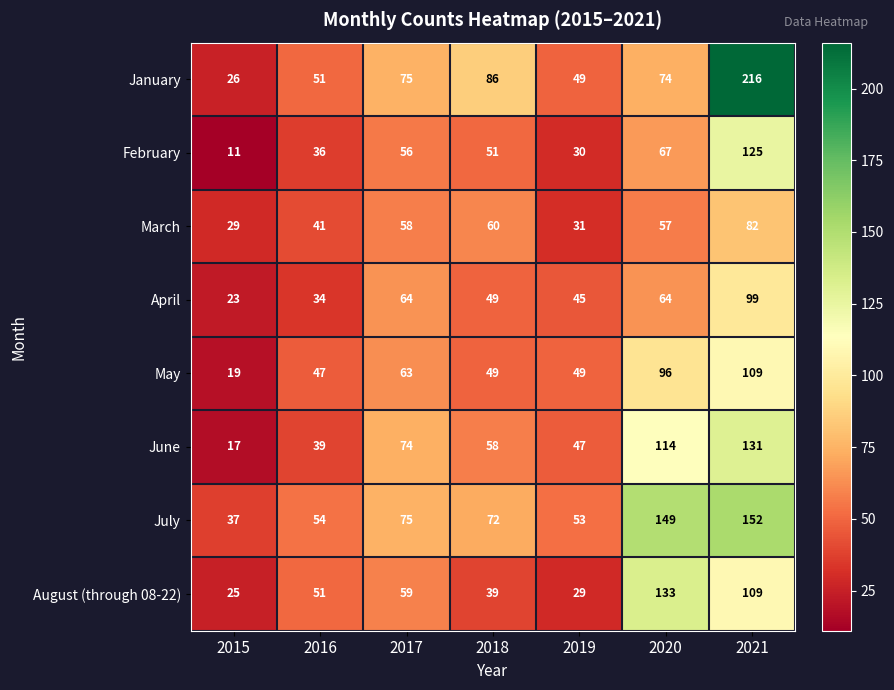

Which category has the highest value across all series?

2021